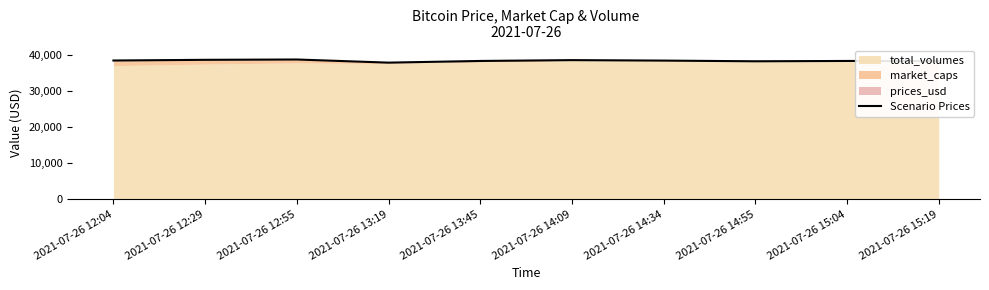

At which category does the data reach its first local peak?

2021-07-26 12:55